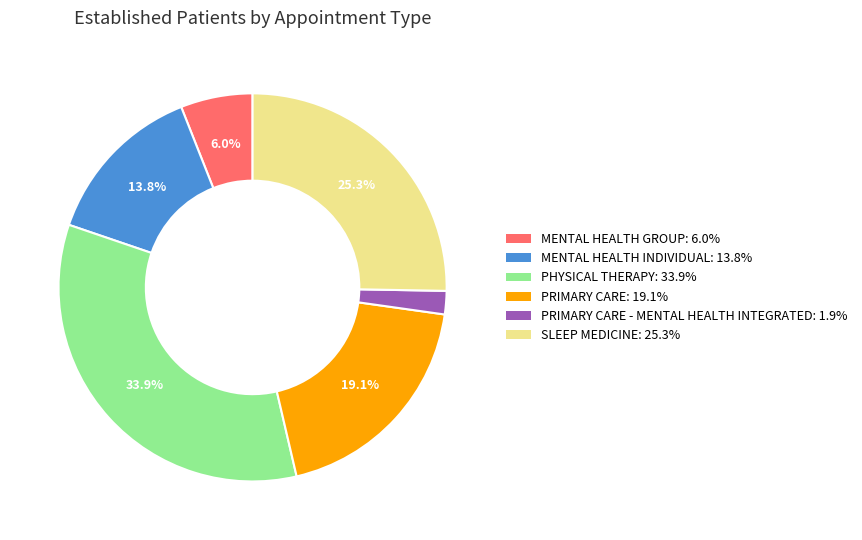

Does any single category account for the majority?

No